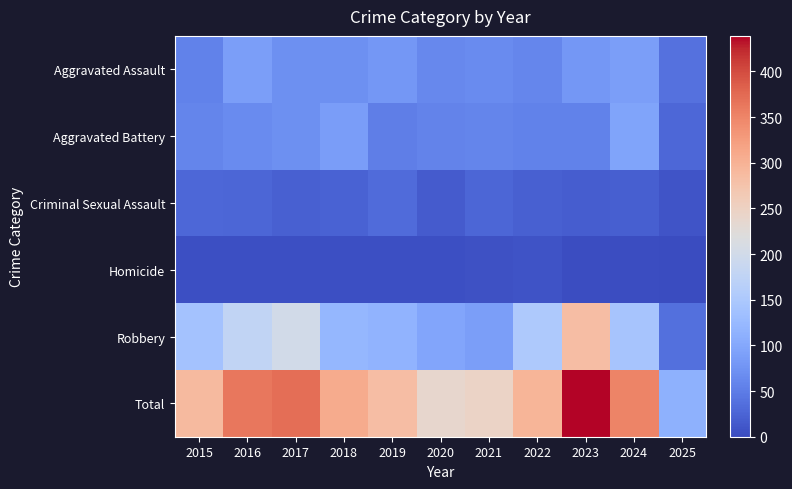

How many distinct data groups are displayed?

6